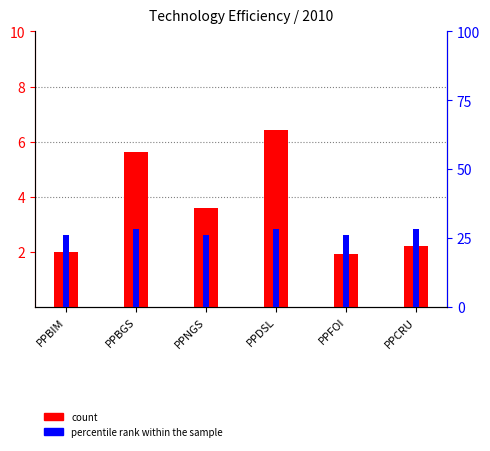

Reading left to right, what are all the values shown in this chart?

count: 2.0	5.6	3.6	6.4	1.9	2.2
percentile rank within the sample: 26.1	28.2	26.1	28.2	26.1	28.2